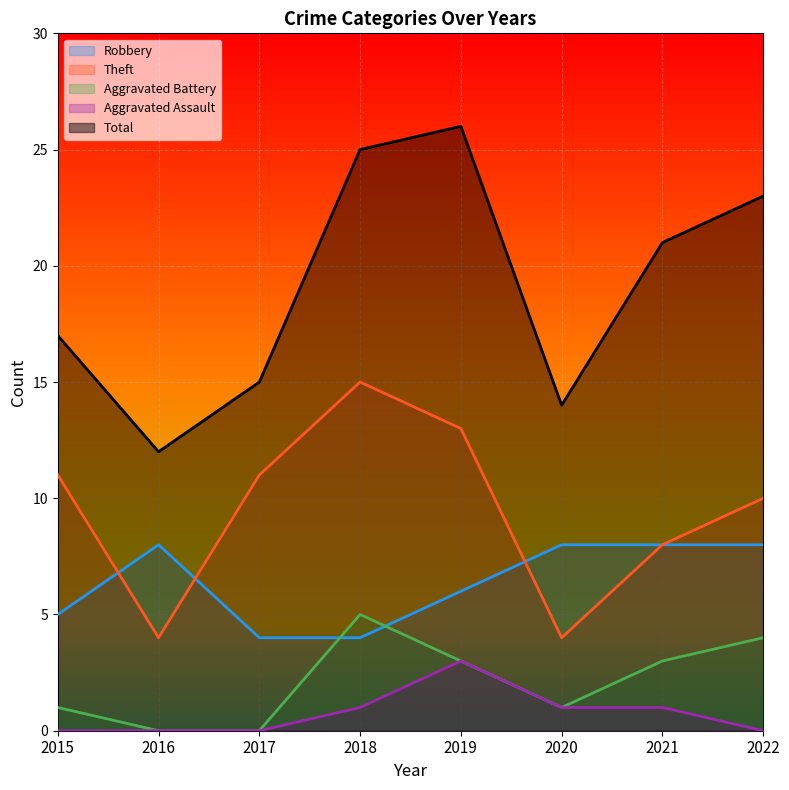

True or false: Total and Robbery intersect in this chart.

False